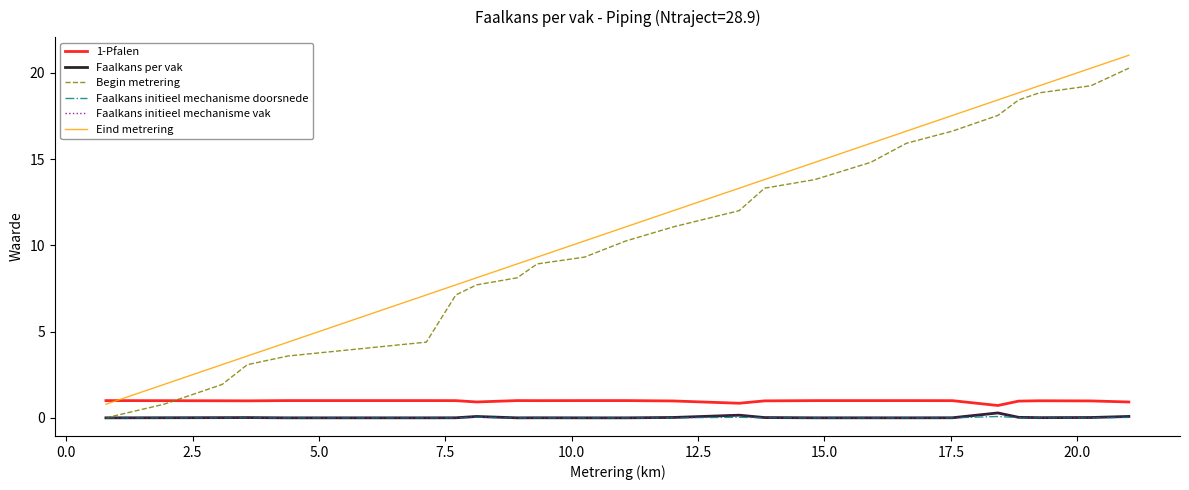

What is the highest value of the 1-Pfalen series?

1.0